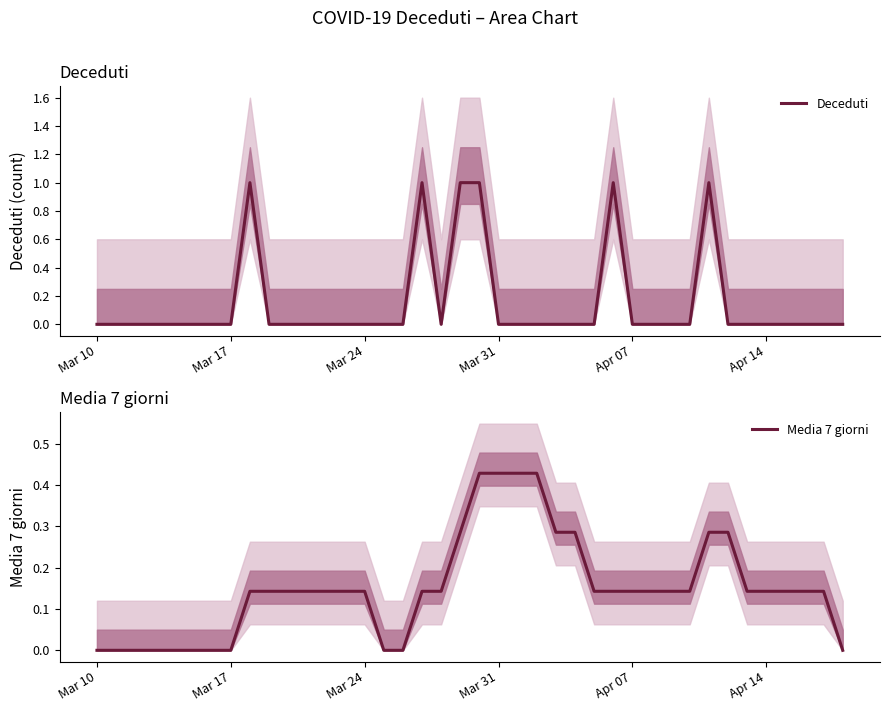

Which series has the largest range (max minus min)?

Deceduti